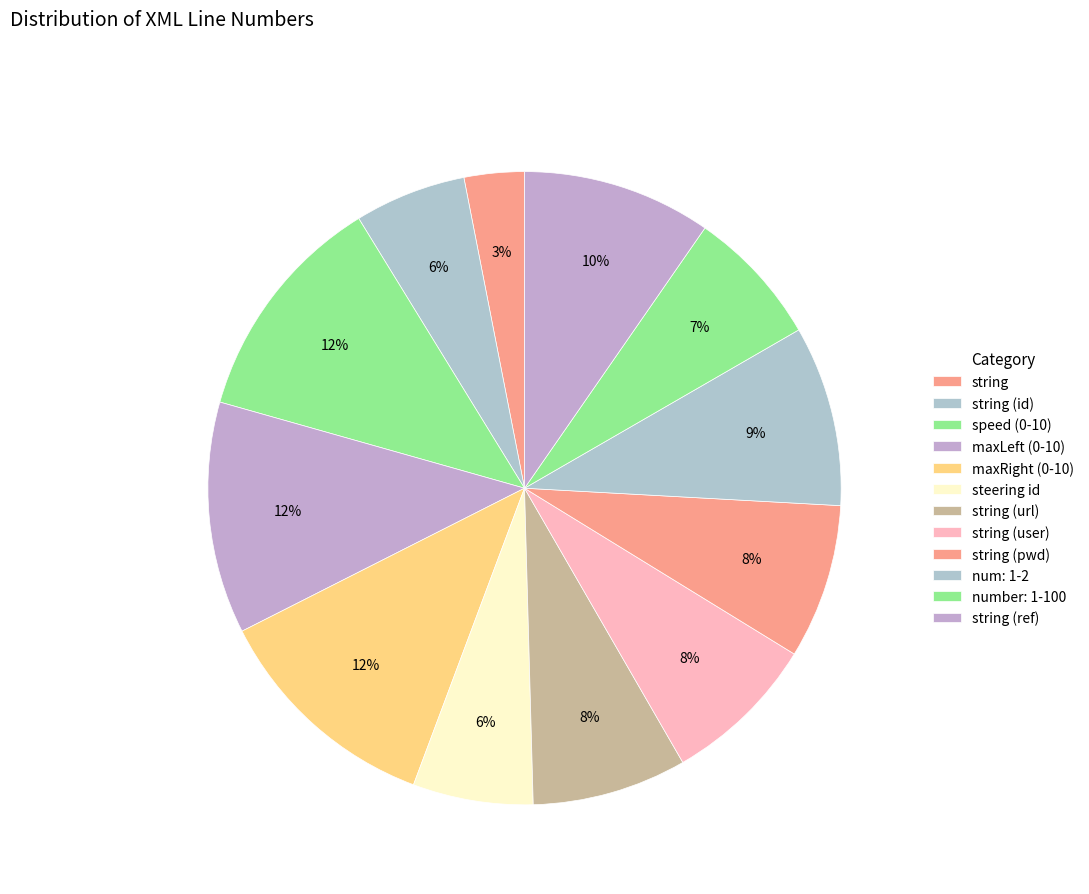

Count the number of slices in the pie.

12